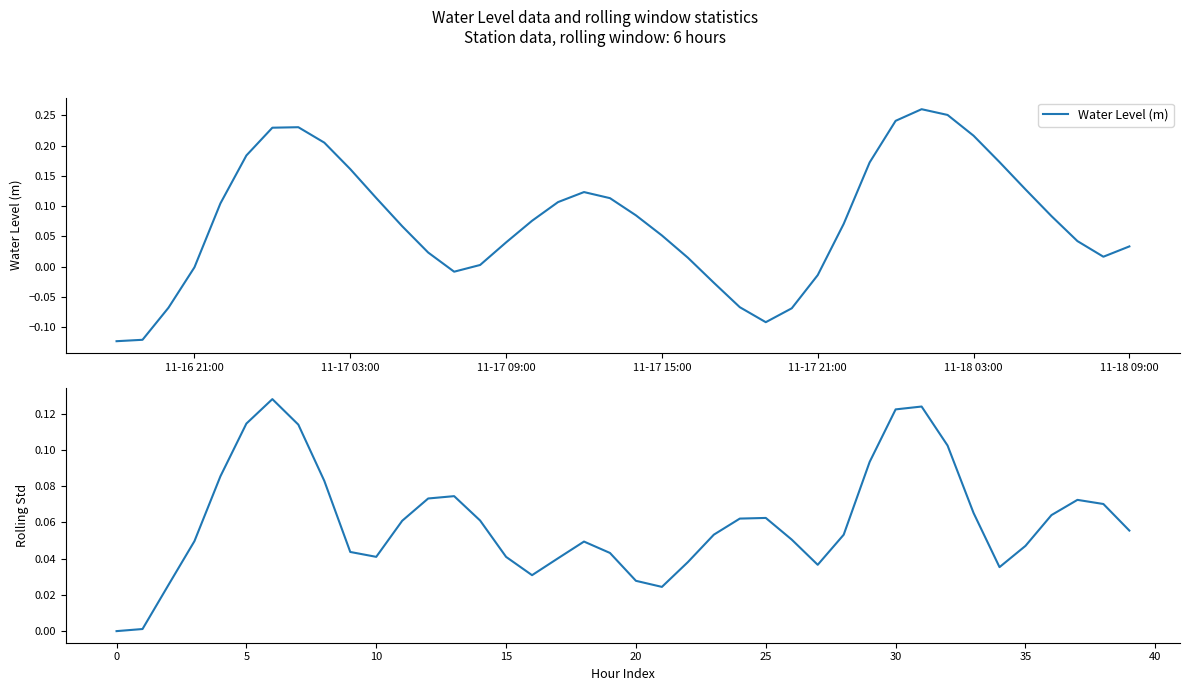

Is it true that Water Level (m) equals 0.3 at 11-17 03:00?

False